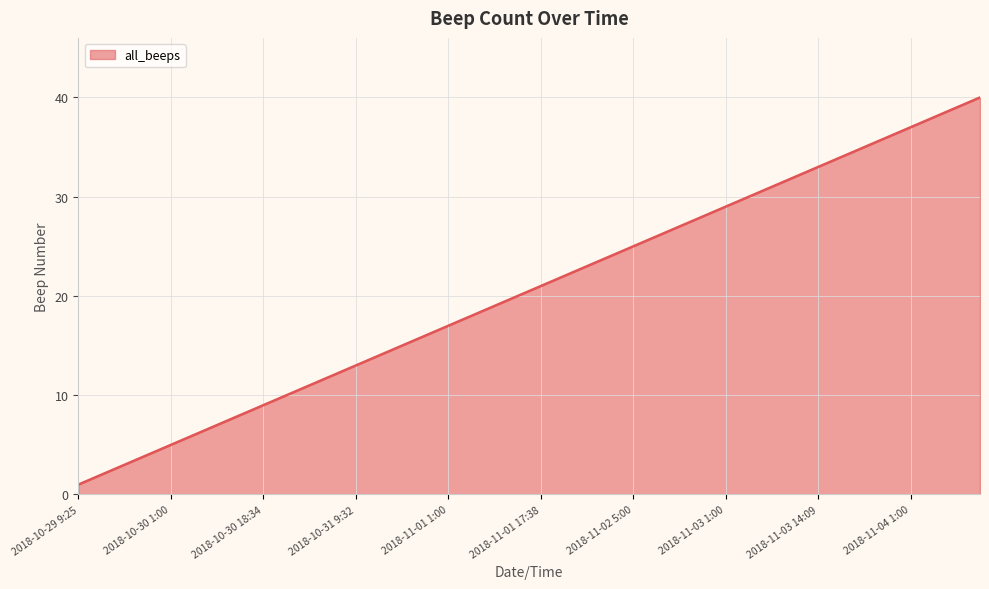

What is the greatest value displayed?

40